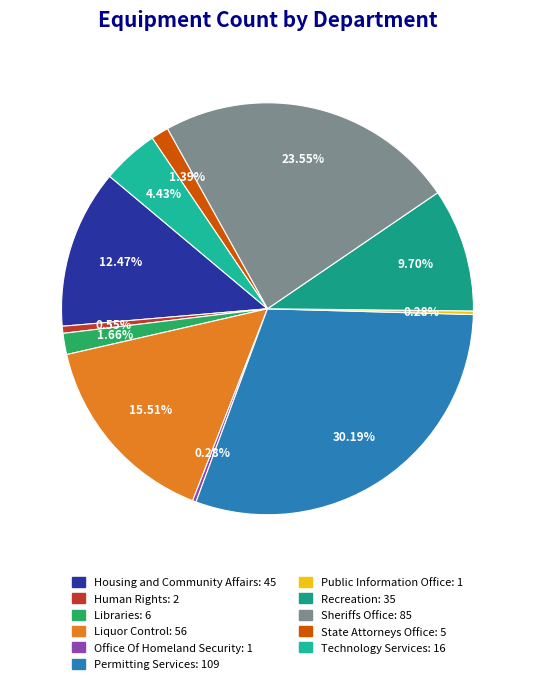

To the nearest percent, what is the combined percentage of Sheriffs Office and State Attorneys Office?

25%